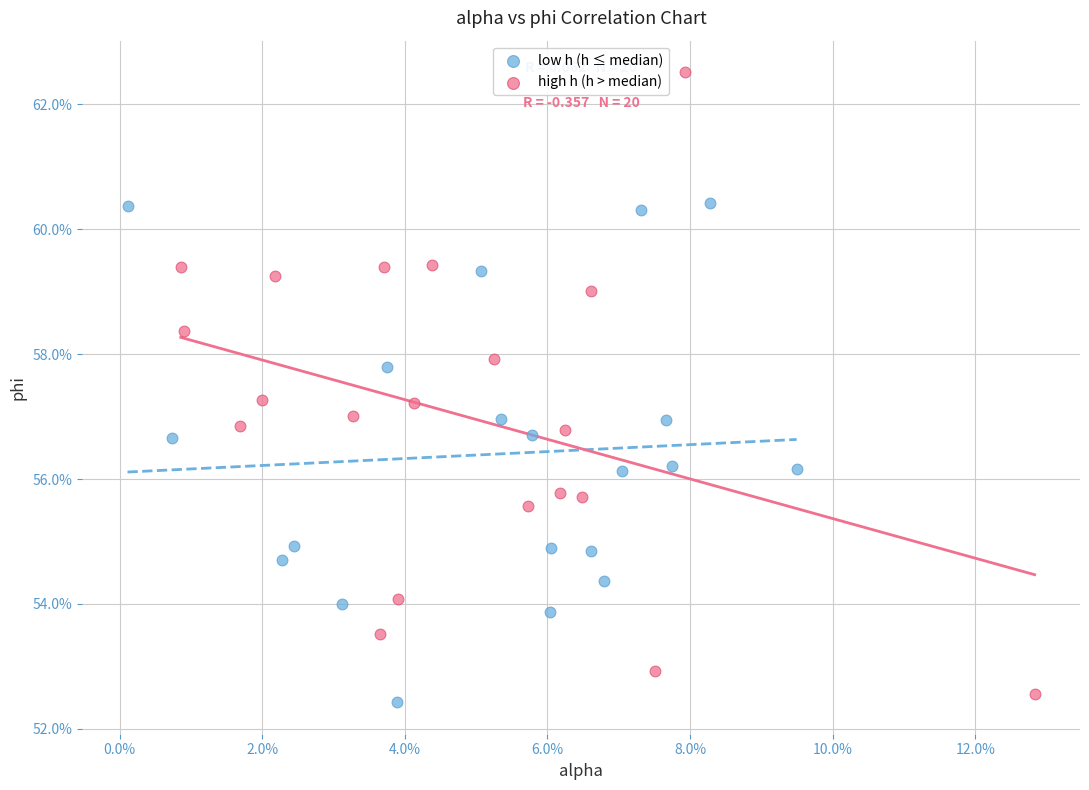

What are all the series names shown in the legend?

low h (h ≤ median), high h (h > median)